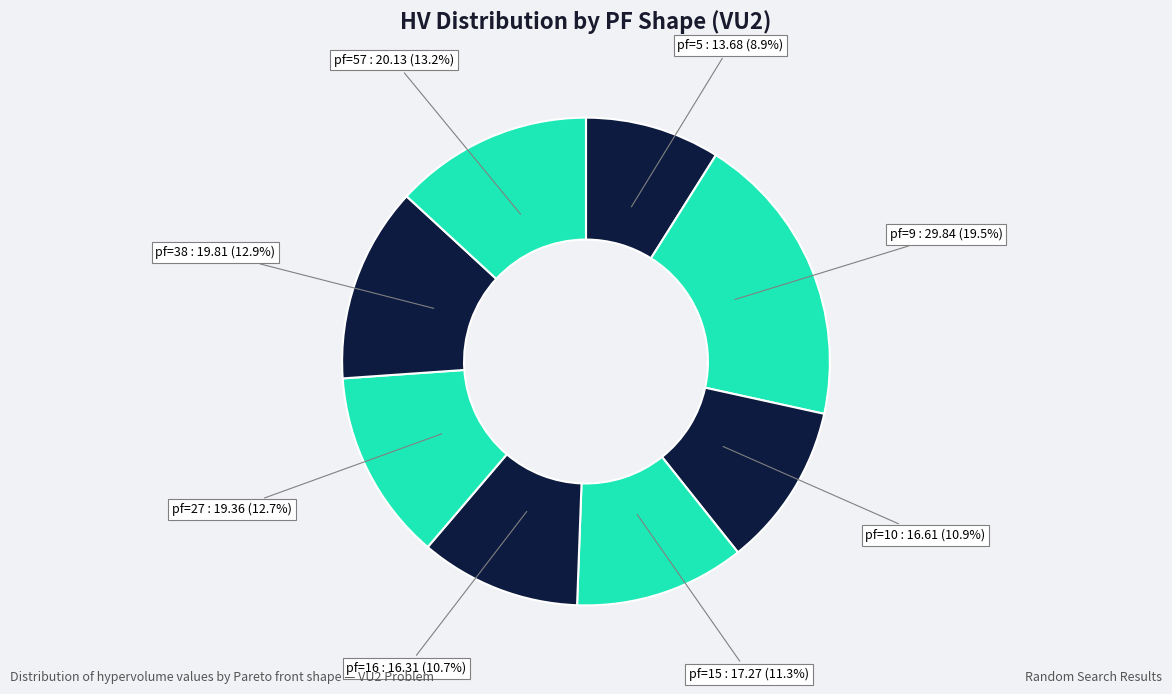

Is there any slice that represents more than half of the pie?

No